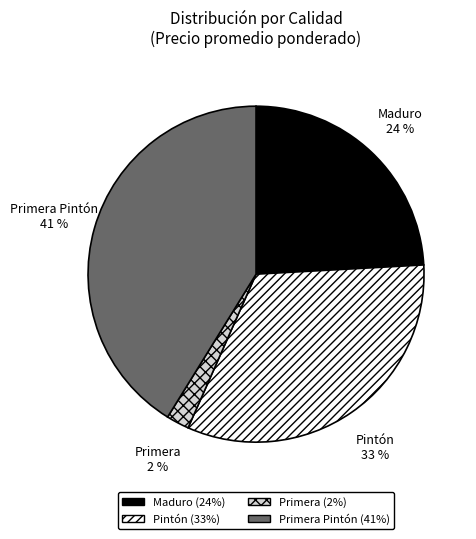

Combined, do Pintón and Primera Pintón account for over 50%?

Yes